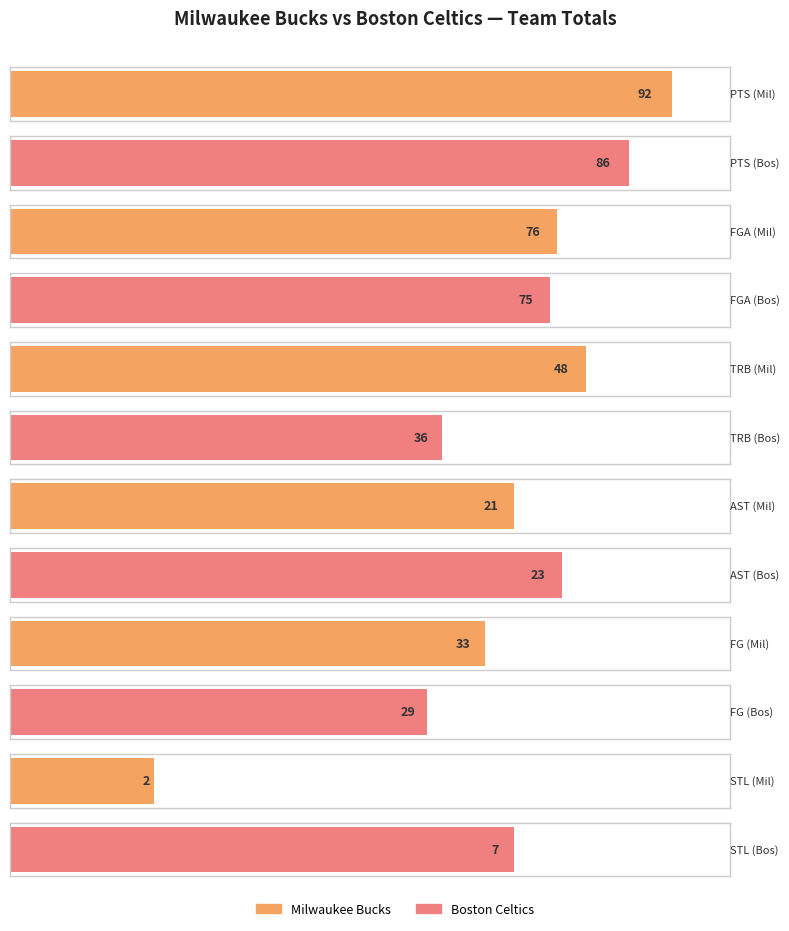

What is the total value across all series at Boston Celtics?

256